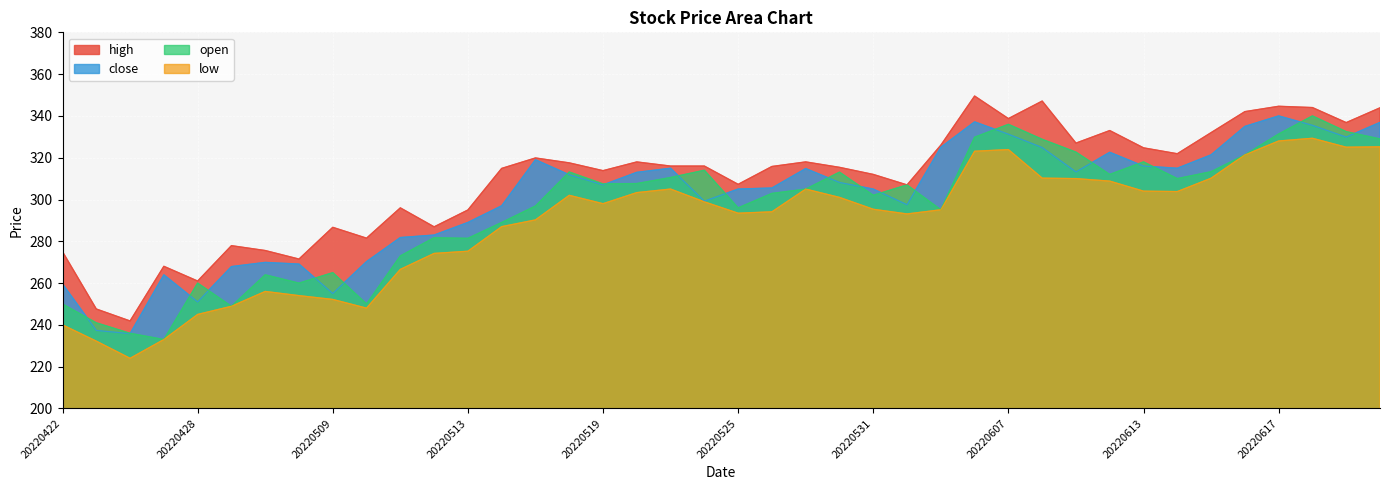

How many series are shown in this chart?

4